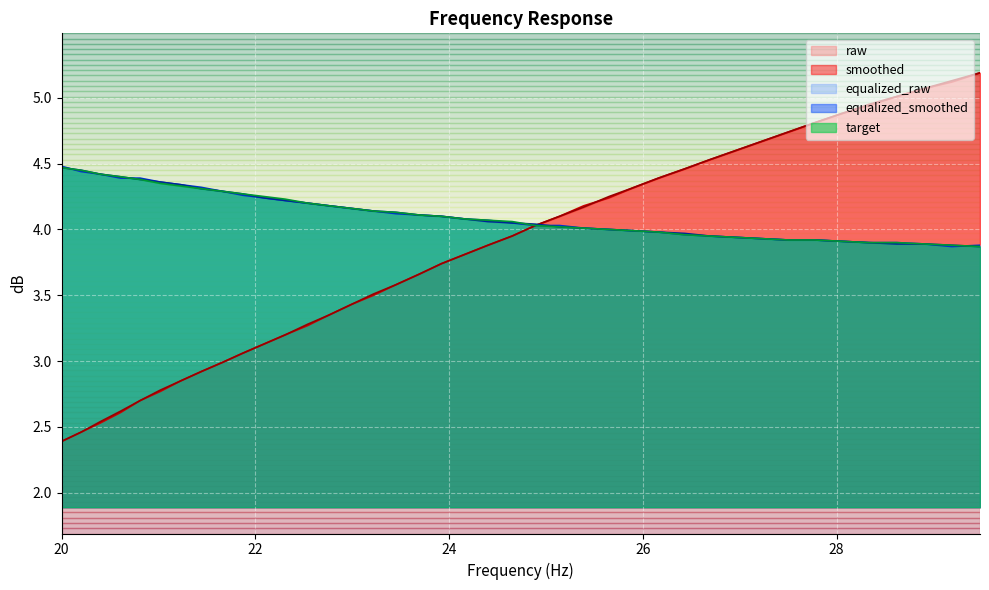

What is the difference between the second highest and second lowest values in the equalized_raw series?

0.6